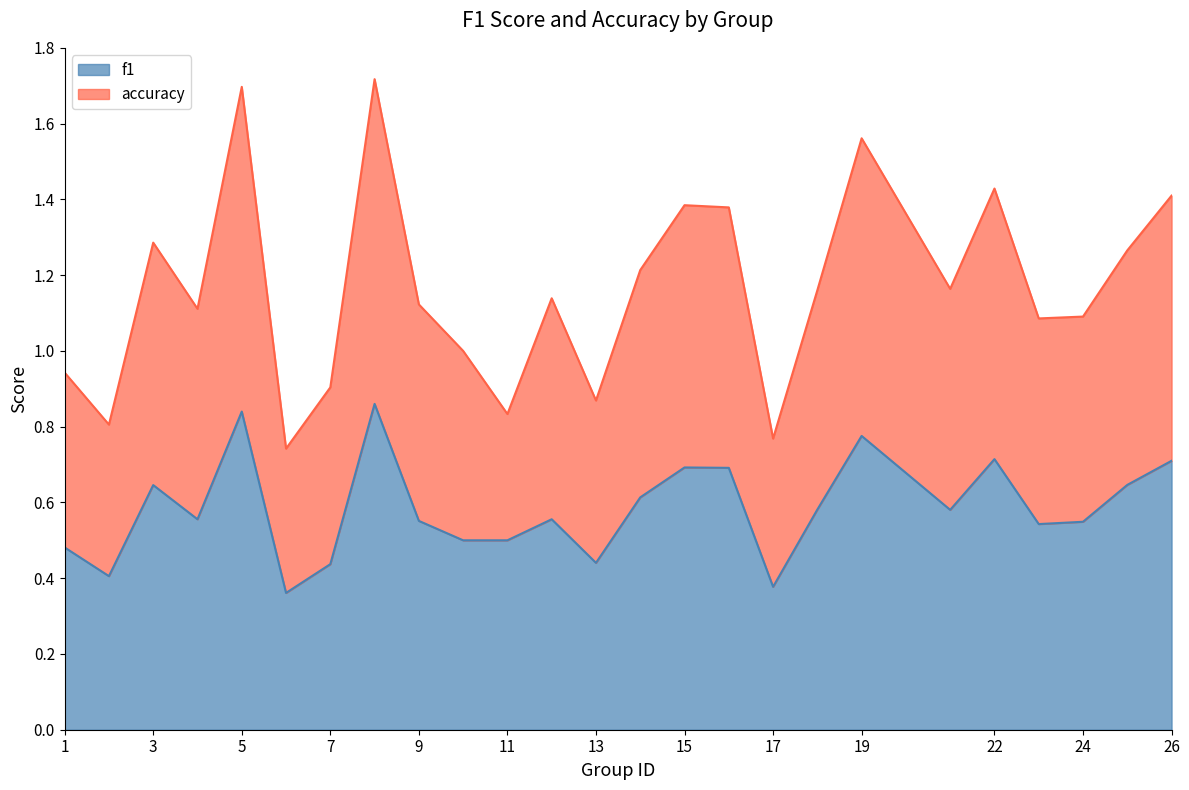

What is the highest value of the accuracy series?

1.7